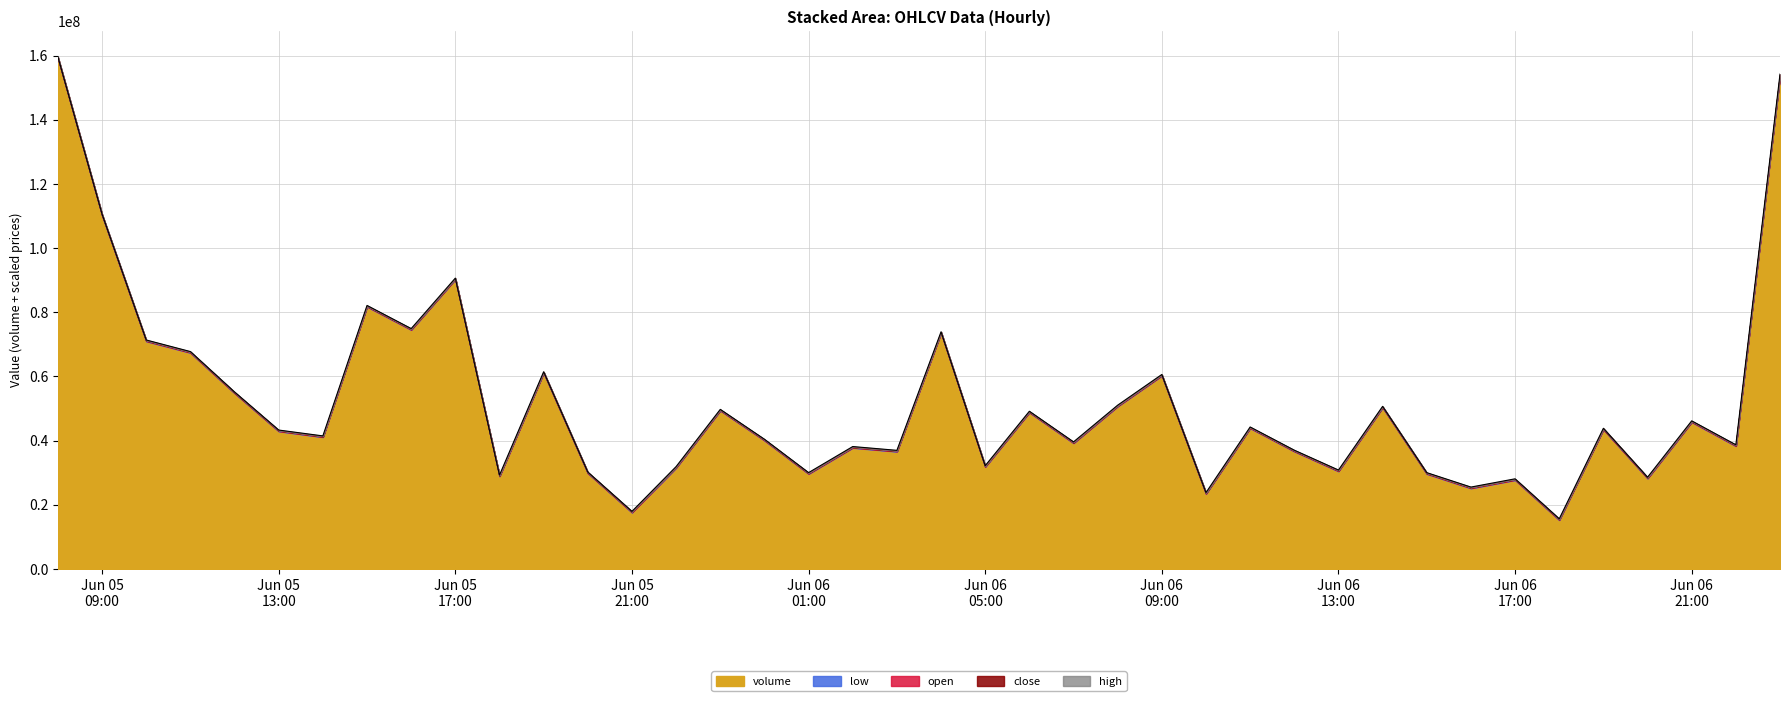

True or false: open and high cross at least once.

False